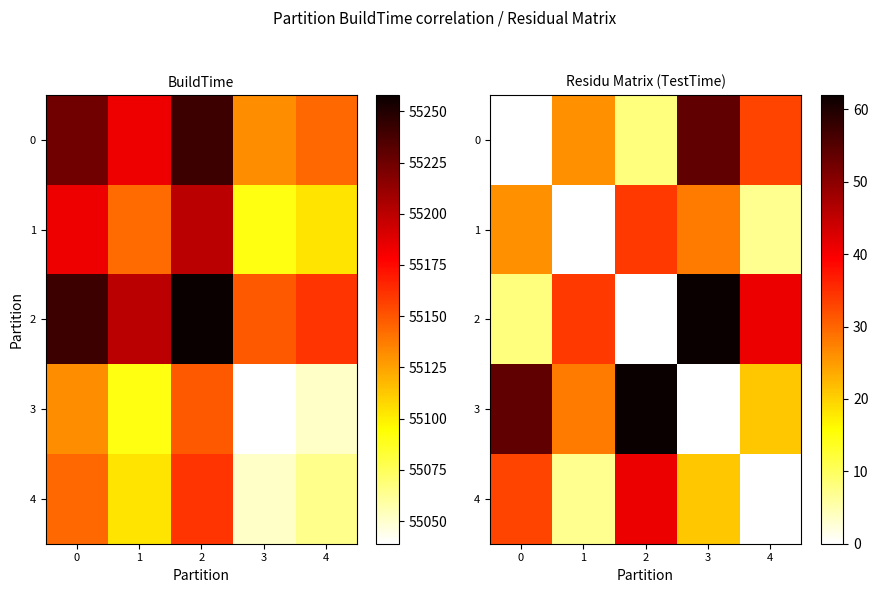

The value of 1 at 0 is 8. True or false?

False